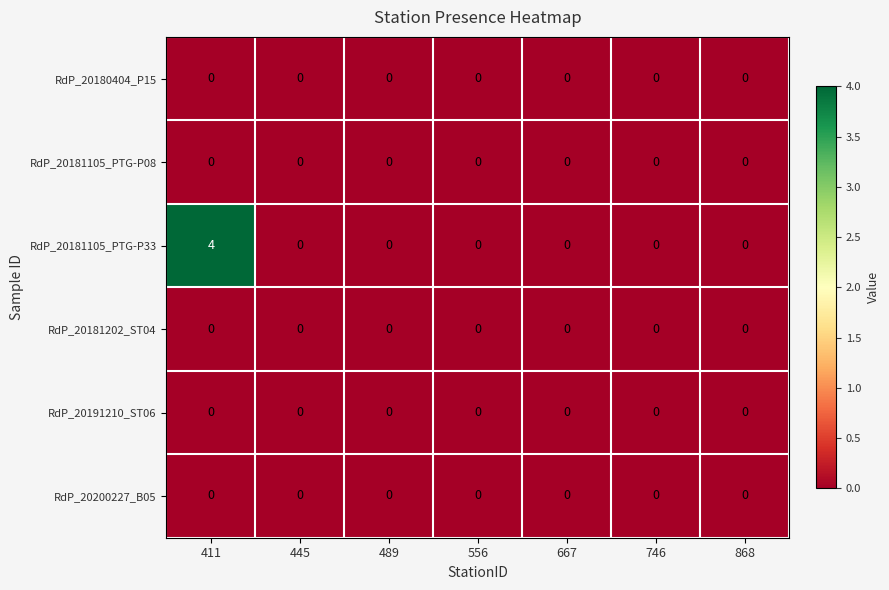

Is it true that RdP_20181105_PTG-P08 equals 0 at 667?

True